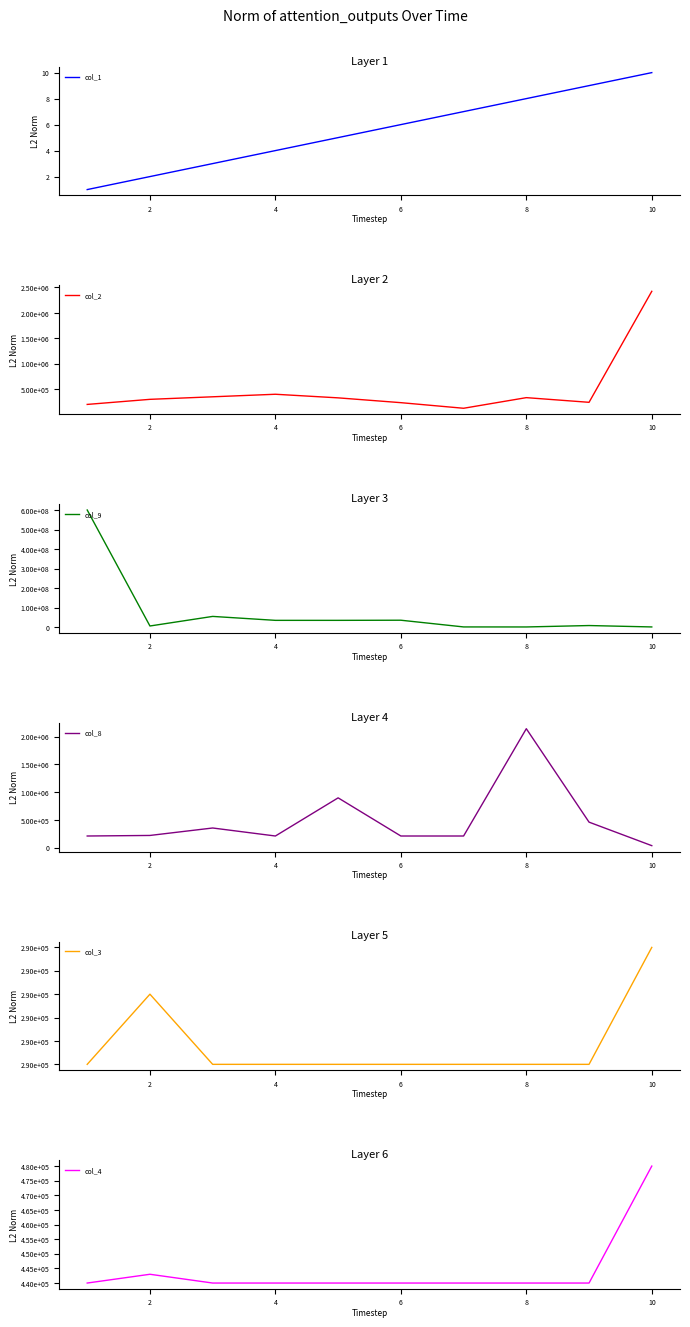

The value of col_1 at 6 is 3. True or false?

False